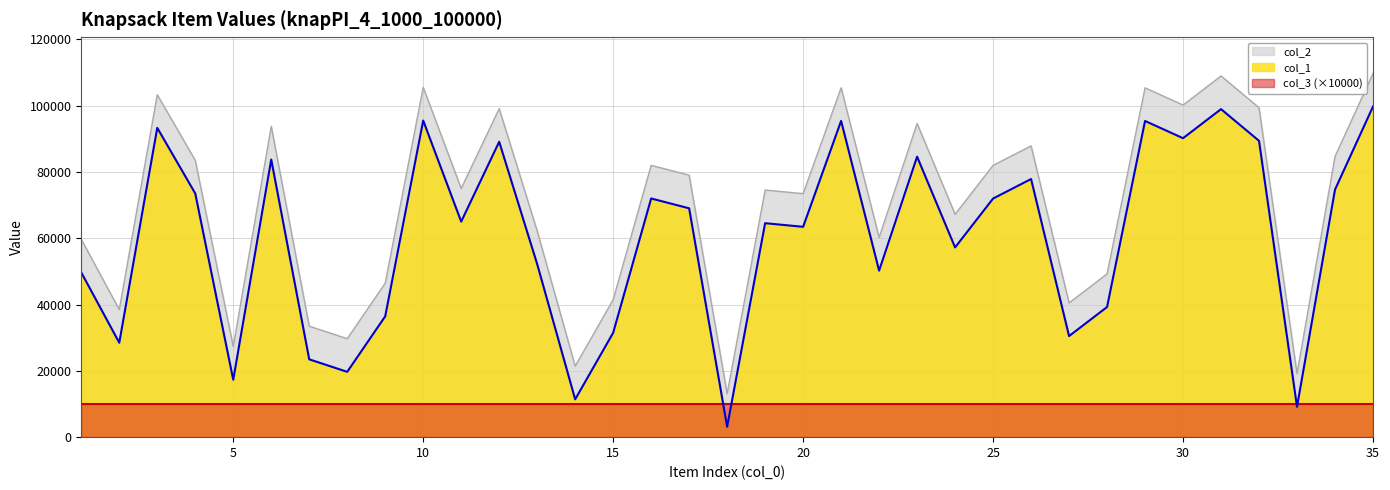

List the labels in order of col_2 value, largest first.

35, 31, 10, 21, 29, 3, 30, 32, 12, 23, 6, 26, 34, 4, 16, 25, 17, 11, 19, 20, 24, 13, 22, 1, 28, 9, 15, 27, 2, 7, 8, 5, 14, 33, 18